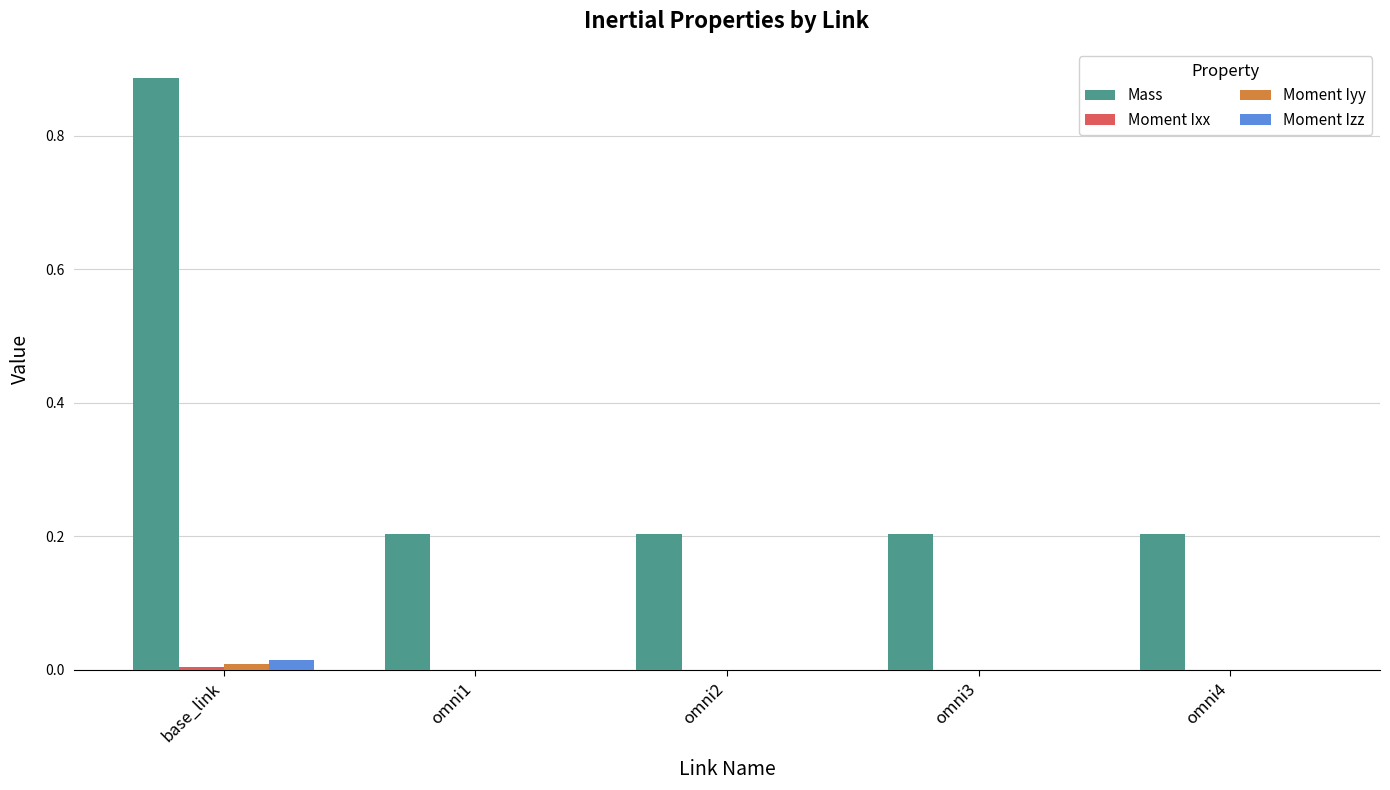

Which series has the largest total across all categories?

Mass